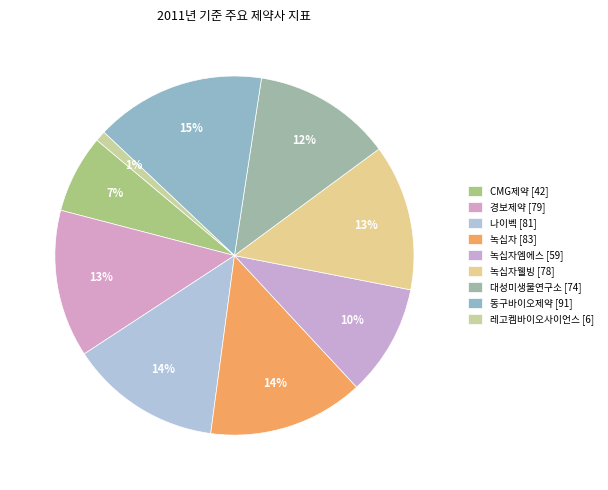

How many slices are in this pie chart?

9